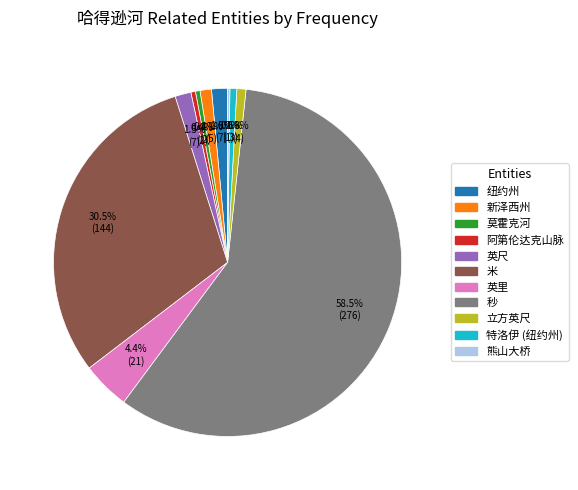

What is the majority slice?

秒